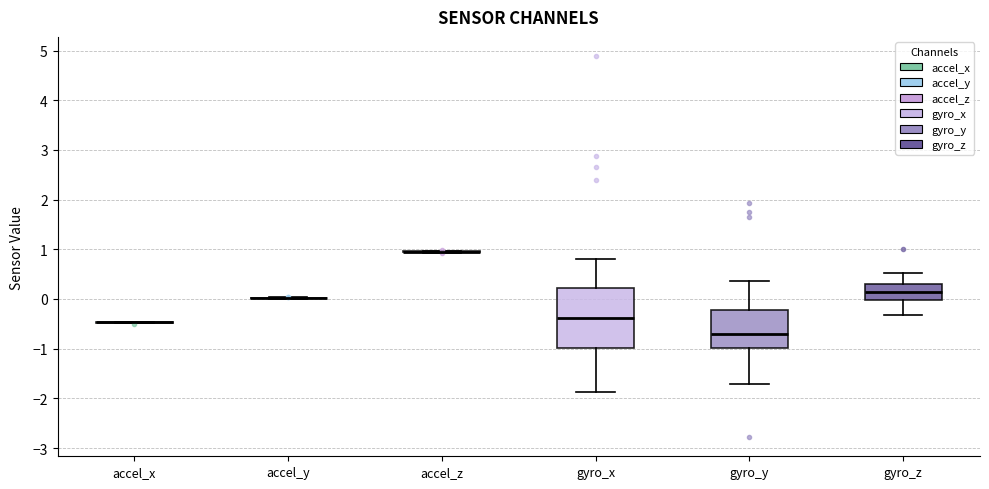

Where does the median line of the box for gyro_y sit on the y-axis? The values are not printed on the chart, so give them approximately, as read against the axis.

-0.7